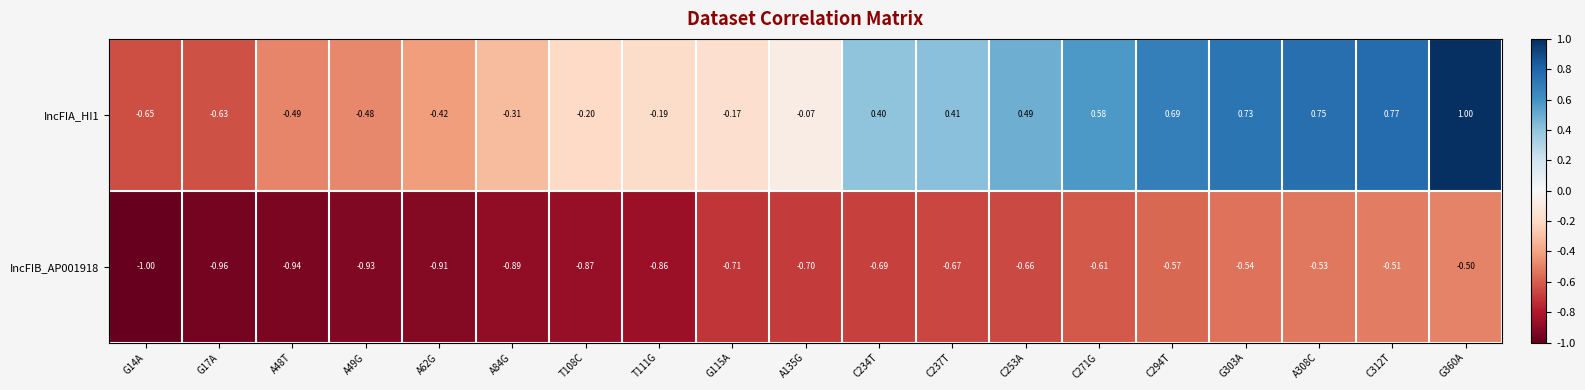

Is the value of IncFIB_AP001918 at C294T greater than the value of IncFIA_HI1 at G303A?

No